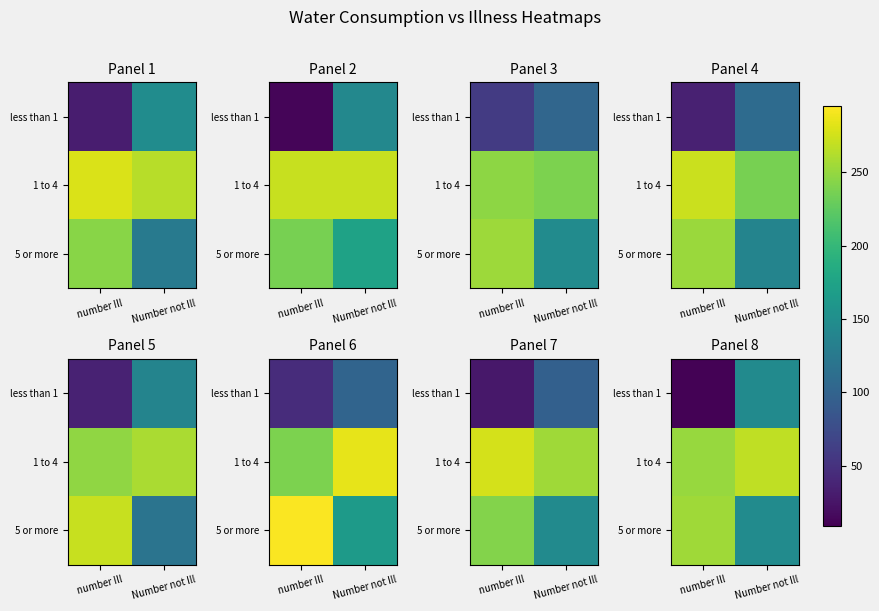

Read the less than 1 value at Number not Ill.

145.6